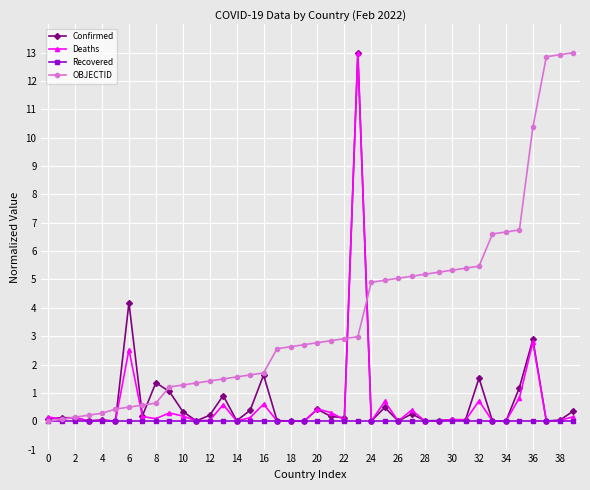

What is the greatest value displayed?

13.0